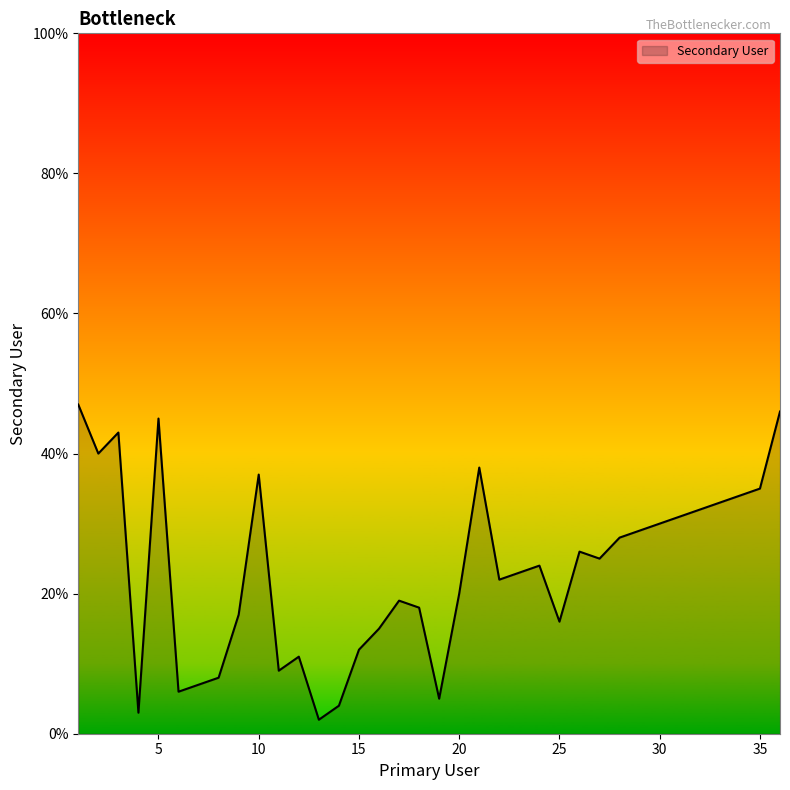

What is the difference between the maximum and minimum values?

45